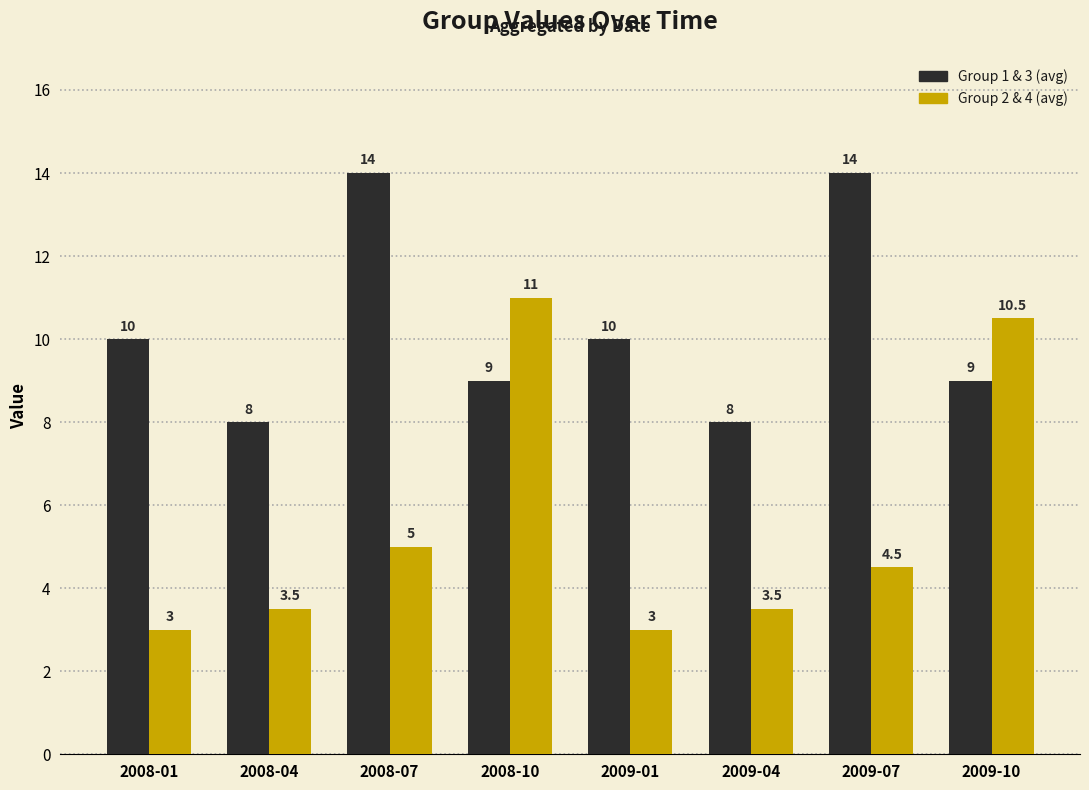

What is the sum of the Group 2 & 4 (avg) values at 2009-04 and 2008-01?

6.5